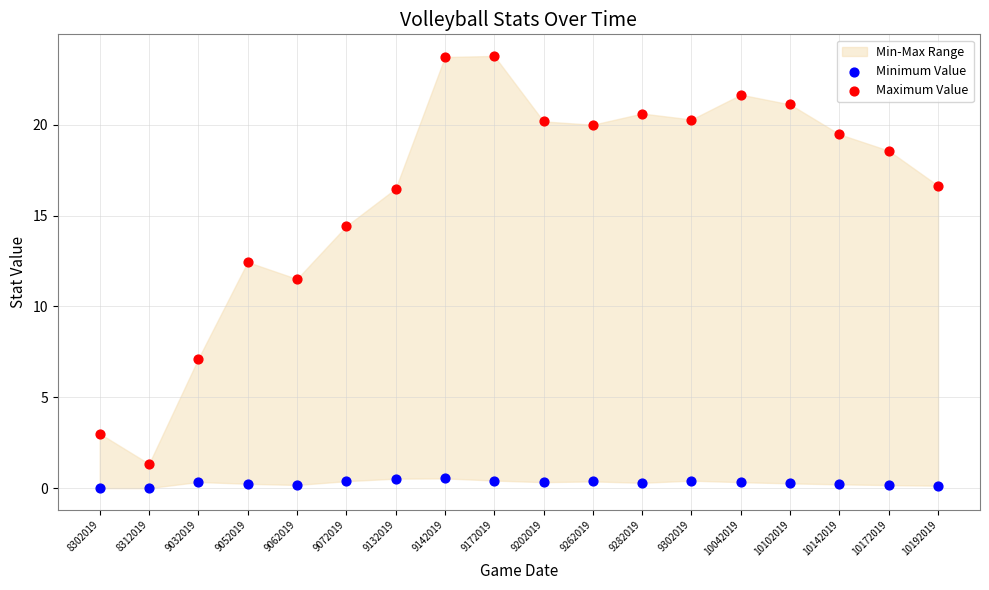

Across all series, what Y value is closest to 11?

11.5